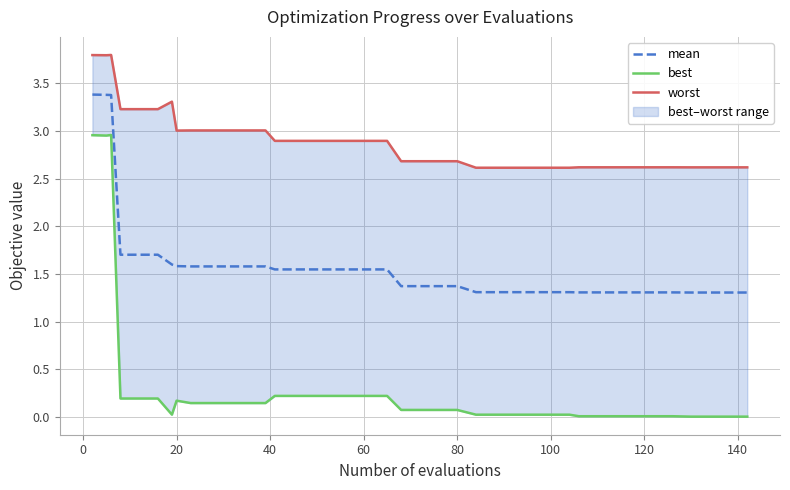

Reading left to right, list all the values displayed in this chart.

mean: 3.4	3.4	3.4	1.7	1.7	1.7	1.6	1.6	1.6	1.6	1.6	1.6	1.6	1.5	1.5	1.5	1.5	1.5	1.5	1.5	1.4	1.4	1.4	1.4	1.3	1.3	1.3	1.3	1.3	1.3	1.3	1.3	1.3	1.3	1.3	1.3	1.3	1.3	1.3	1.3
best: 3.0	2.9	3.0	0.2	0.2	0.2	0.0	0.2	0.1	0.1	0.1	0.1	0.1	0.2	0.2	0.2	0.2	0.2	0.2	0.2	0.1	0.1	0.1	0.1	0.0	0.0	0.0	0.0	0.0	0.0	0.0	0.0	0.0	0.0	0.0	0.0	0.0	0.0	0.0	0.0
worst: 3.8	3.8	3.8	3.2	3.2	3.2	3.3	3.0	3.0	3.0	3.0	3.0	3.0	2.9	2.9	2.9	2.9	2.9	2.9	2.9	2.7	2.7	2.7	2.7	2.6	2.6	2.6	2.6	2.6	2.6	2.6	2.6	2.6	2.6	2.6	2.6	2.6	2.6	2.6	2.6